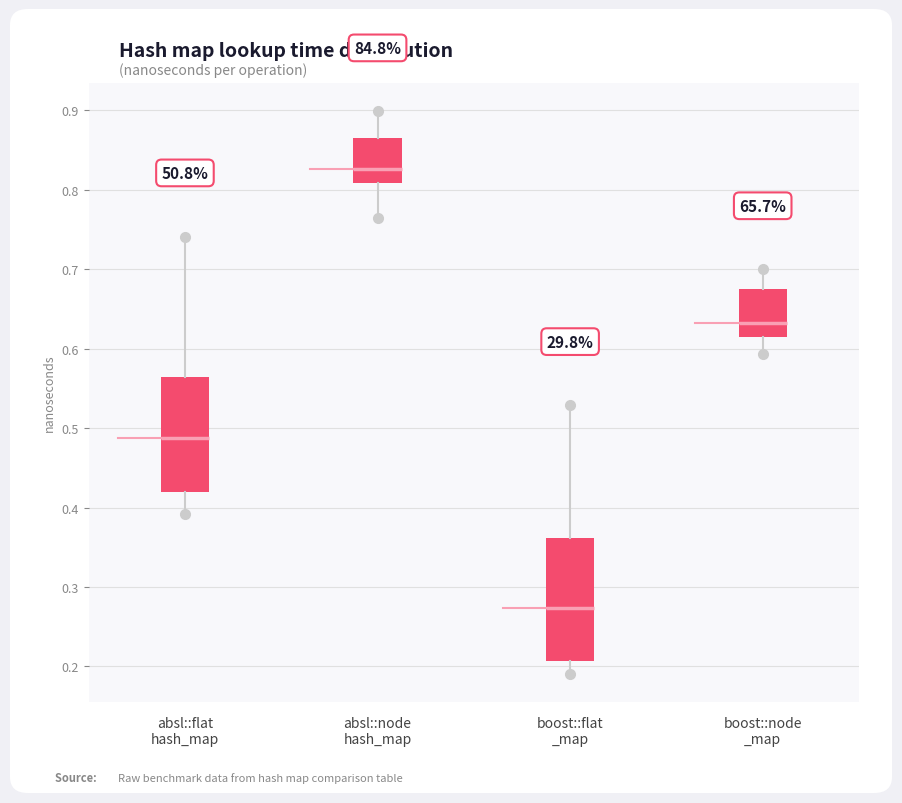

Reading left to right, read every box against the y-axis: the position of its median line, the range the box covers, and the ends of its whiskers. The values are not printed on the chart, so give them approximately, as read against the axis.

absl::flat hash_map: median 0.49, box 0.42 to 0.56, whiskers 0.39 to 0.74
absl::node hash_map: median 0.83, box 0.81 to 0.87, whiskers 0.76 to 0.90
boost::flat _map: median 0.27, box 0.21 to 0.36, whiskers 0.19 to 0.53
boost::node _map: median 0.63, box 0.61 to 0.67, whiskers 0.59 to 0.70